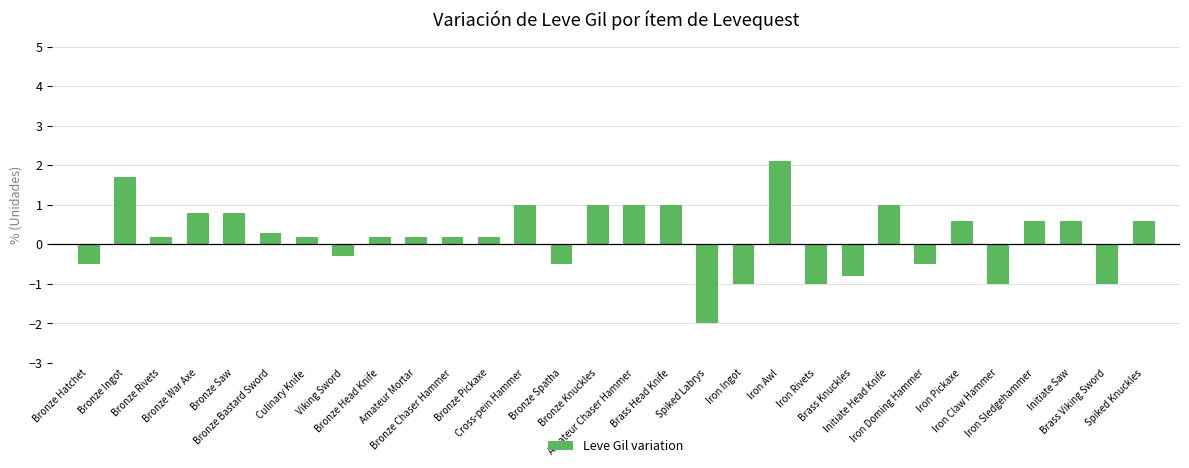

What is the label of the 29th bar from the right?

Bronze Ingot